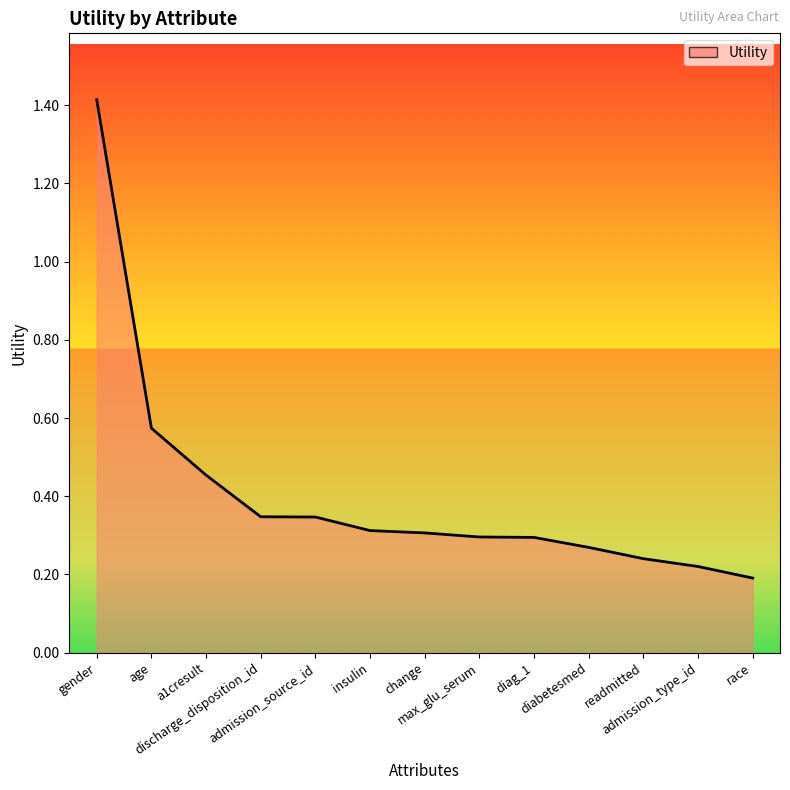

The value at diag_1 is 0.1. True or false?

False